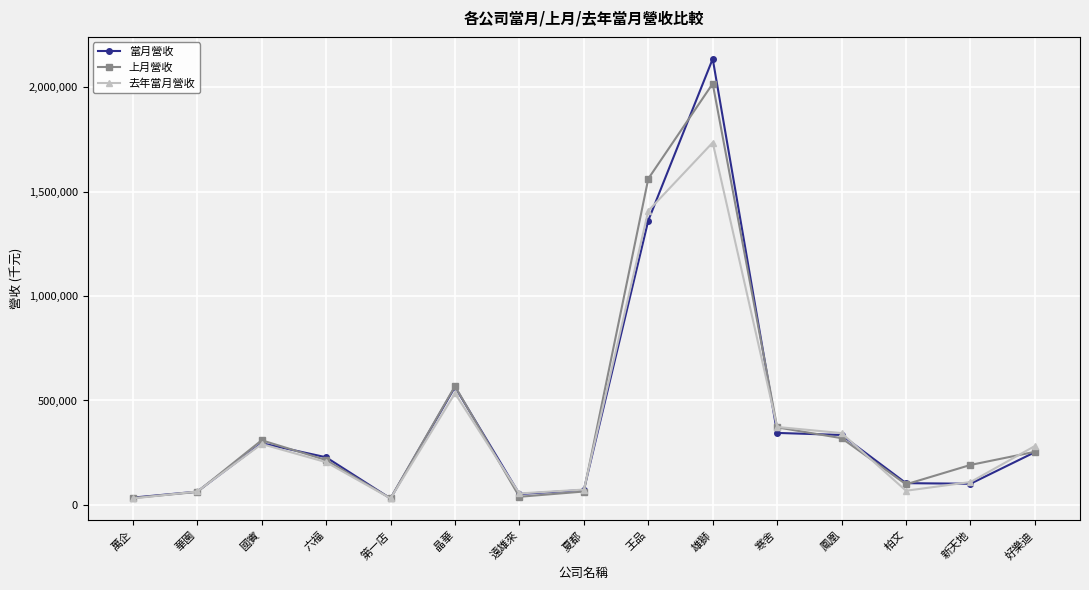

What value does the 上月營收 series have at 寒舍?

371327